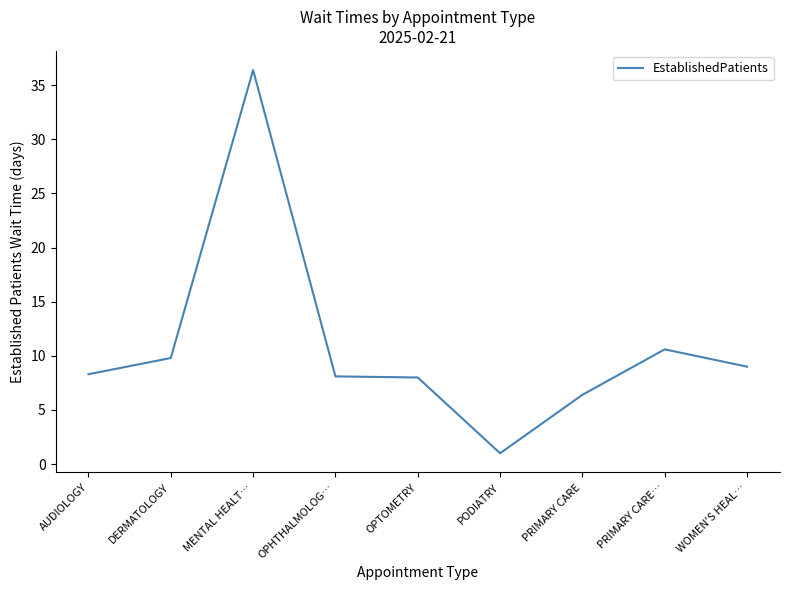

Approximately how many times larger is the value at OPHTHALMOLOG… compared to AUDIOLOGY?

1.0